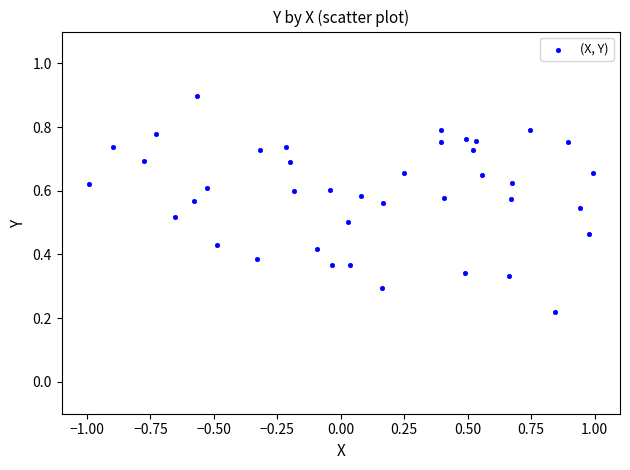

Count the number of points in this scatter plot.

40